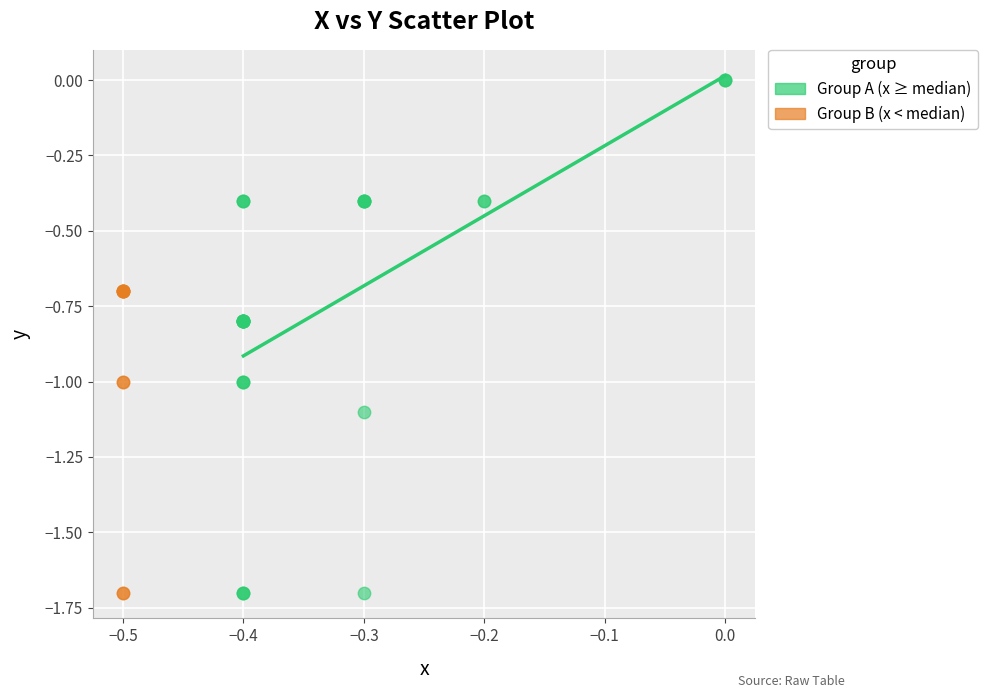

Which series reaches the maximum Y coordinate?

Group A (x ≥ median)